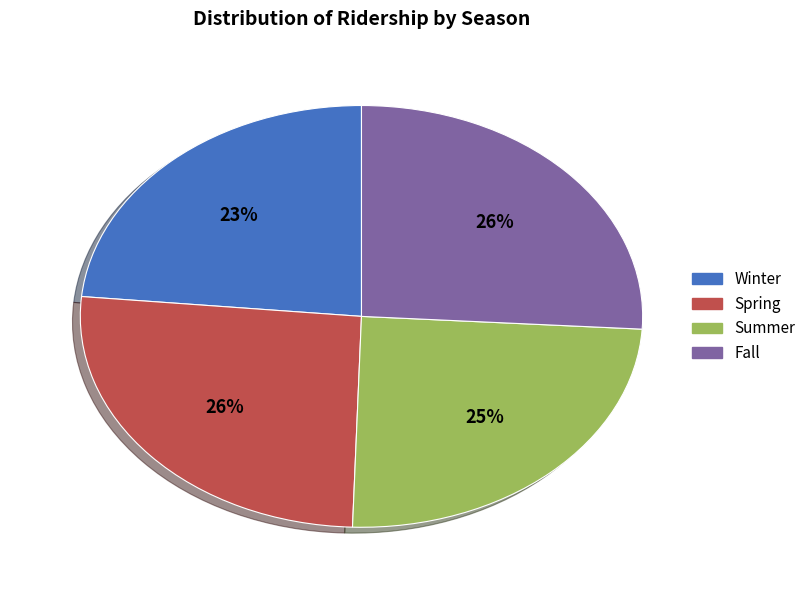

Does any single category account for the majority?

No